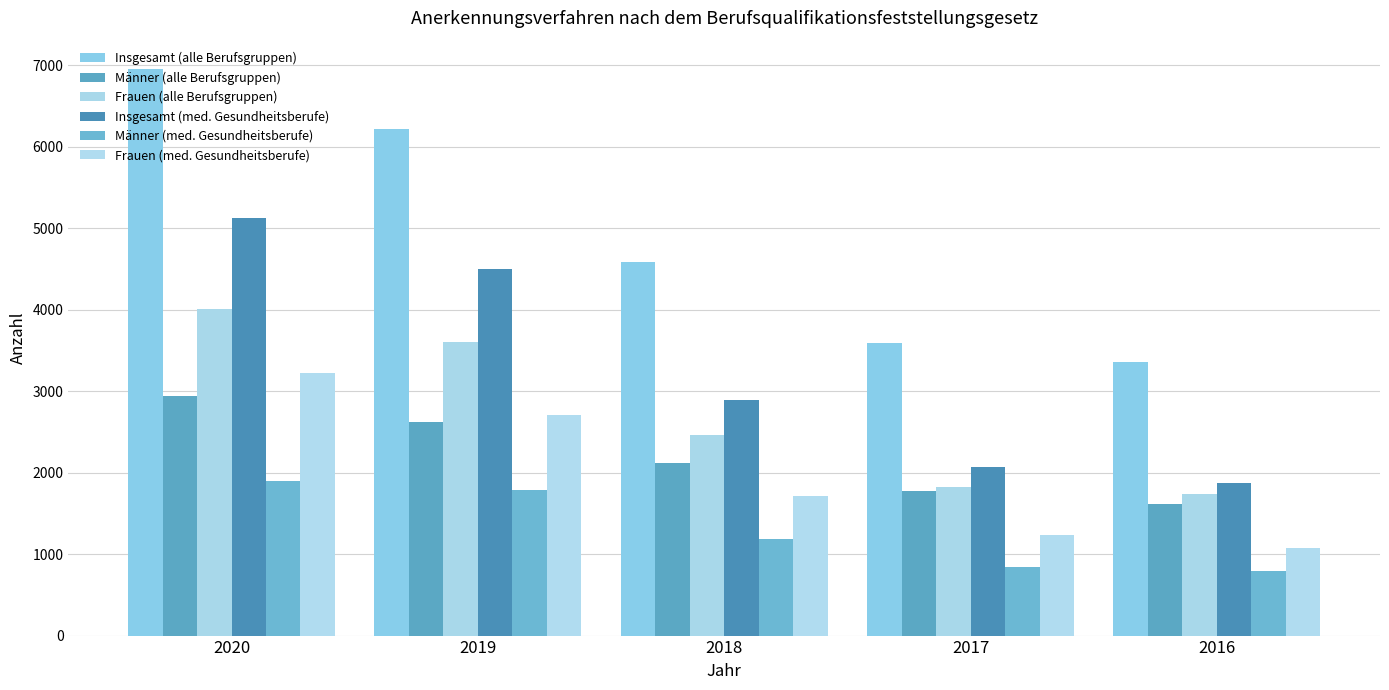

What is the difference between the second highest and second lowest values in the Frauen (alle Berufsgruppen) series?

1779